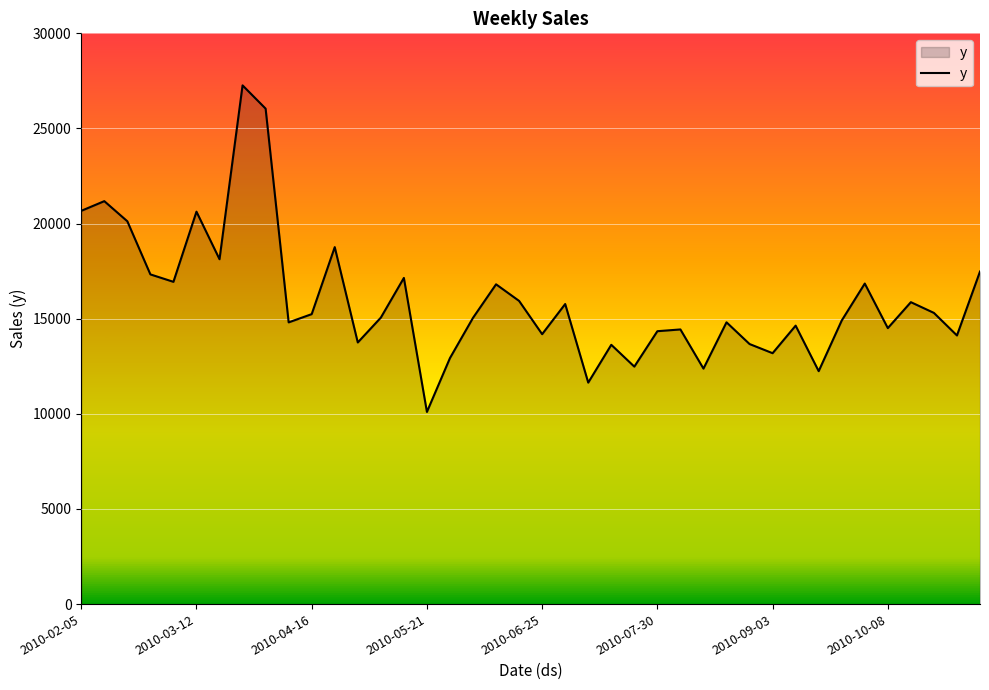

How many lines are shown in the chart?

1